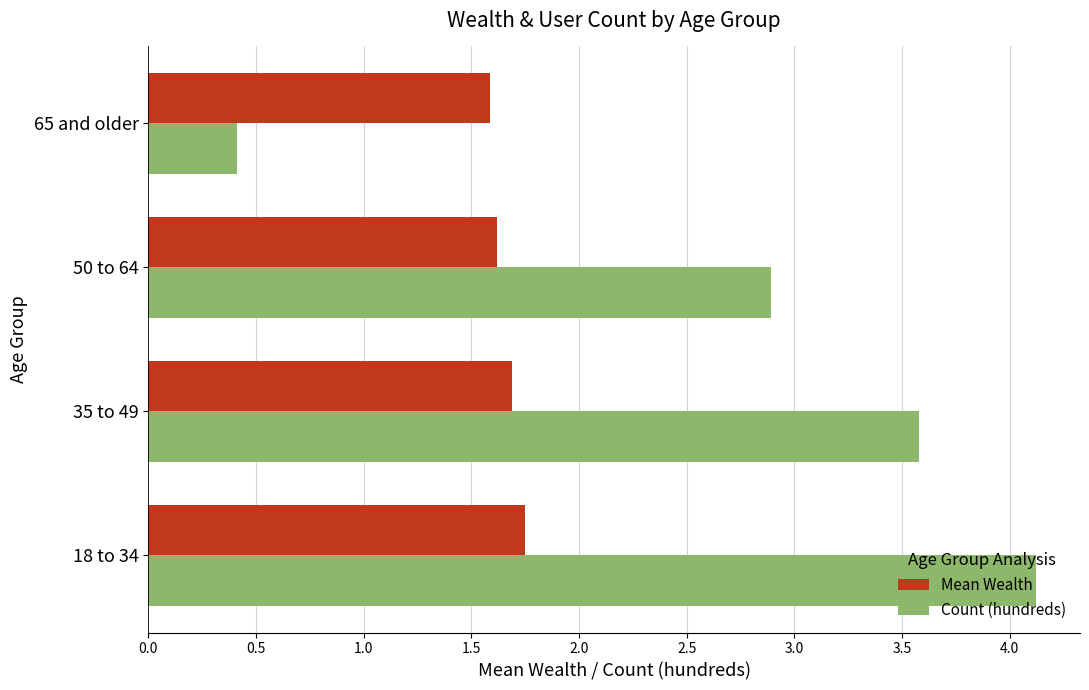

Rank the series by their maximum value, from lowest to highest.

Mean Wealth, Count (hundreds)